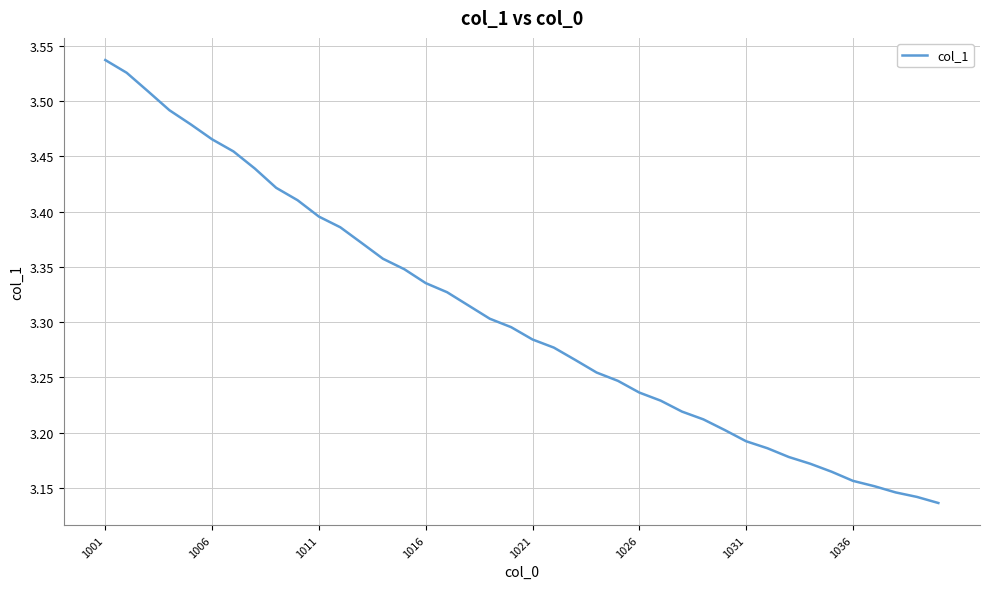

What is the difference between the maximum and minimum values?

0.4